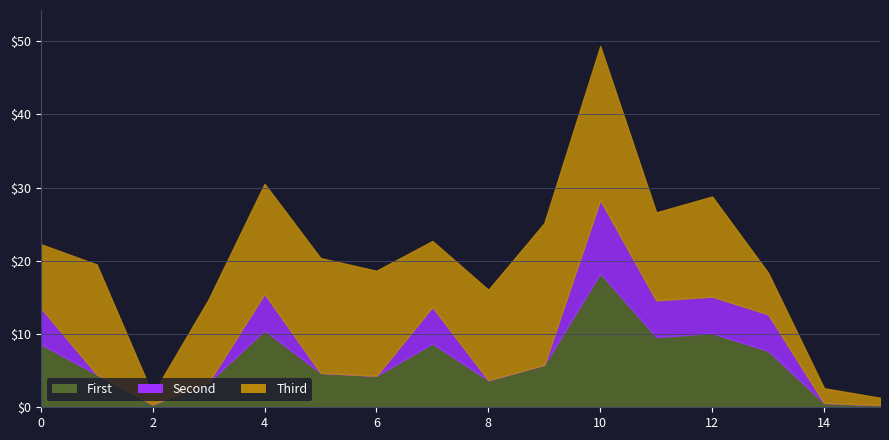

At which category is the sum across all series the highest?

10